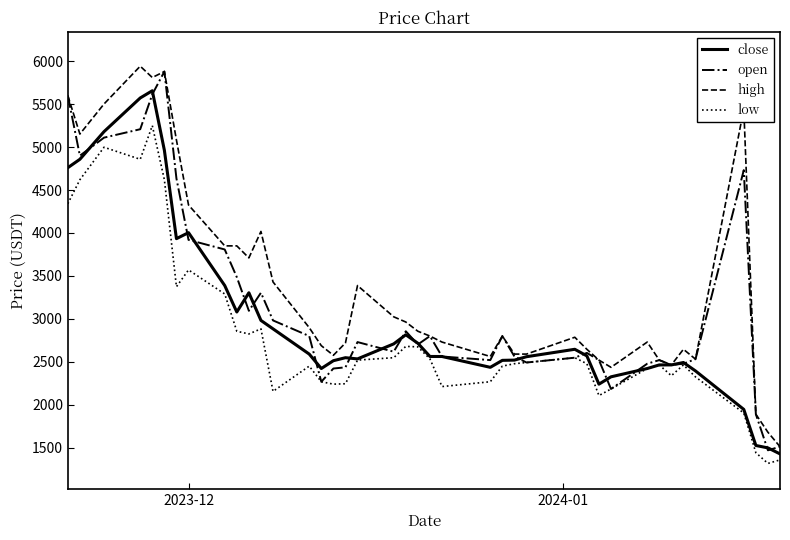

Rank the series by their average value, from highest to lowest.

high, open, close, low